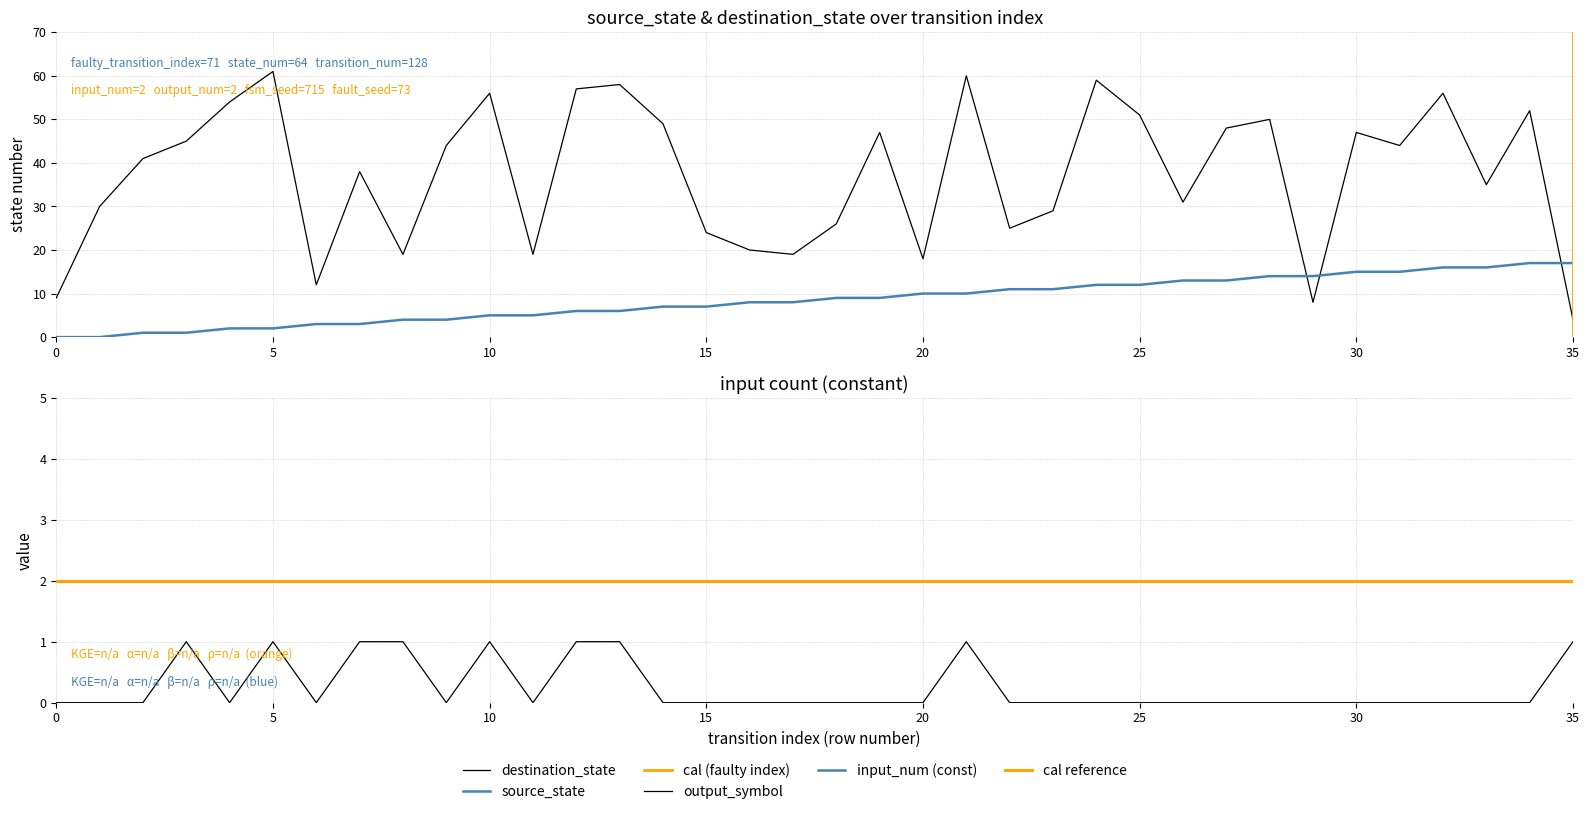

At which label does source_state first exceed 9?

20